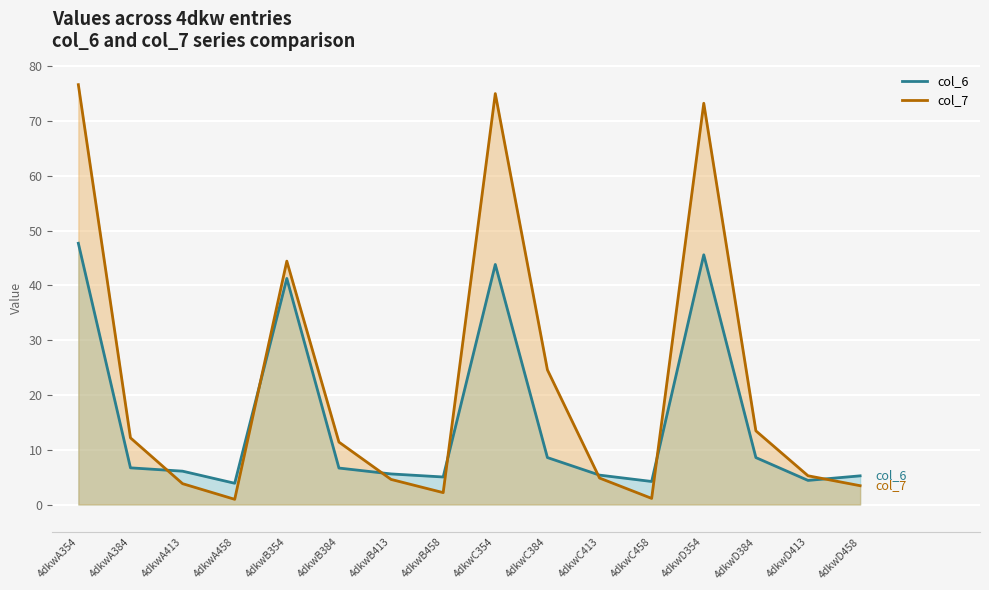

What is the spread (max minus min) of values at 4dkwB413?

1.0